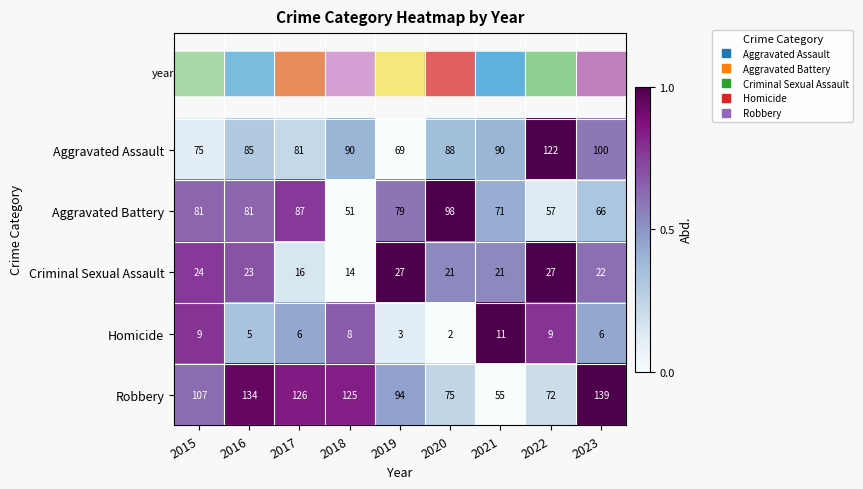

The Aggravated Assault series shows 156 at 2020. True or false?

False